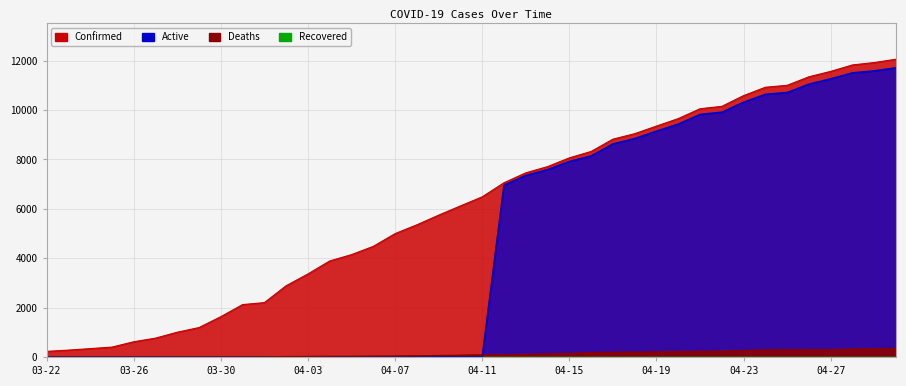

What is the sum of all Active values?

182546